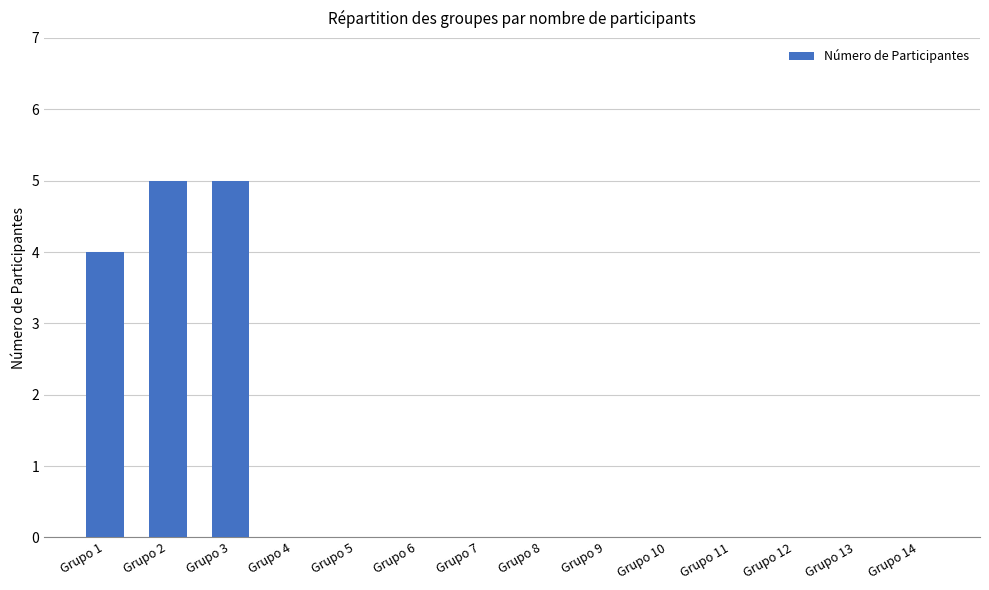

How many series are shown in this chart?

1